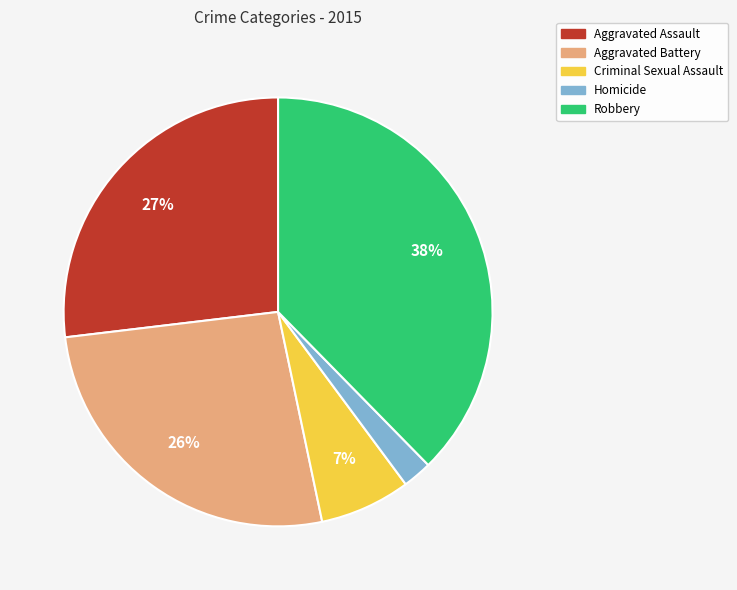

Which category has the smallest portion of the pie?

Homicide